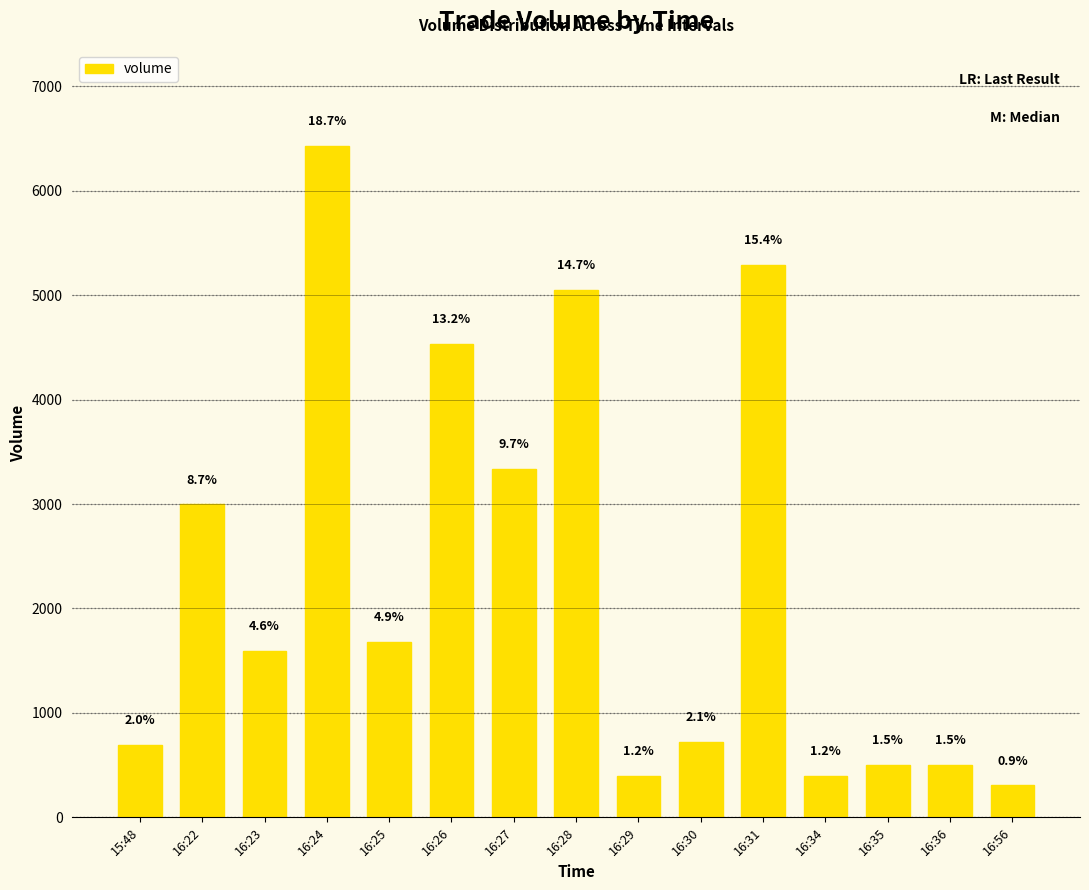

Are the bars horizontal?

No